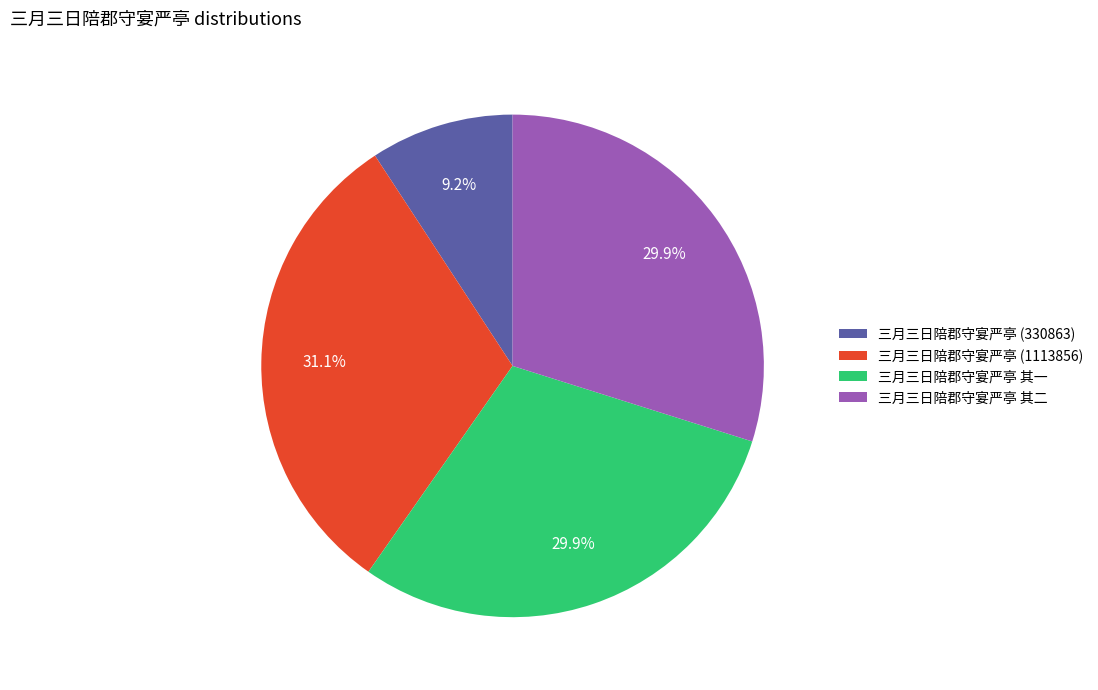

What percentage do 三月三日陪郡守宴严亭 (1113856) and 三月三日陪郡守宴严亭 其二 together represent?

60.9%